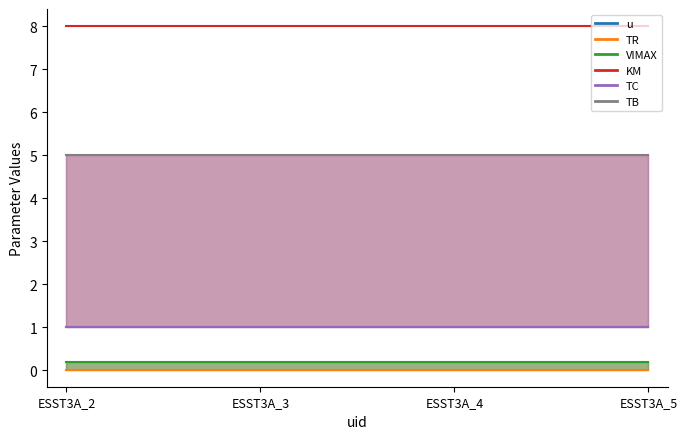

At which label is TC (line) closest to 1?

ESST3A_2